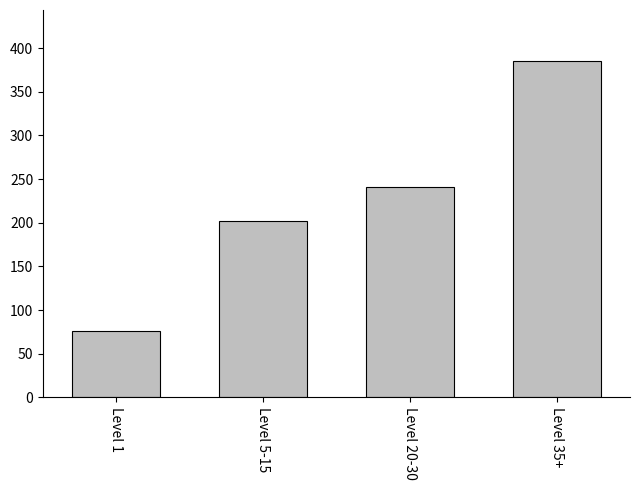

True or false: the data shows 75.7 at Level 1.

True